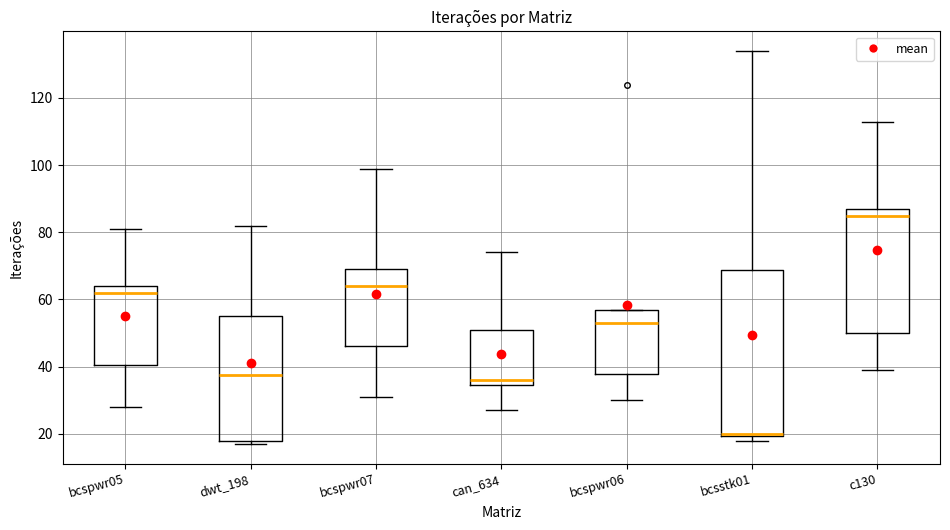

Reading left to right, transcribe this box plot: for each box, give where its median line is, the range the box spans, and where its two whiskers end, as read against the y-axis. The values are not printed on the chart, so give them approximately, as read against the axis.

bcspwr05: median 62, box 40 to 64, whiskers 28 to 82
dwt_198: median 38, box 18 to 56, whiskers 18 (just below the box's lower edge) to 82
bcspwr07: median 64, box 46 to 70, whiskers 32 to 100
can_634: median 36, box 34 to 52, whiskers 28 to 74
bcspwr06: median 54, box 38 to 58, whiskers 30 to 58
bcsstk01: median 20 (just above the box's lower edge), box 20 to 68, whiskers 18 to 134
c130: median 86, box 50 to 88, whiskers 40 to 114